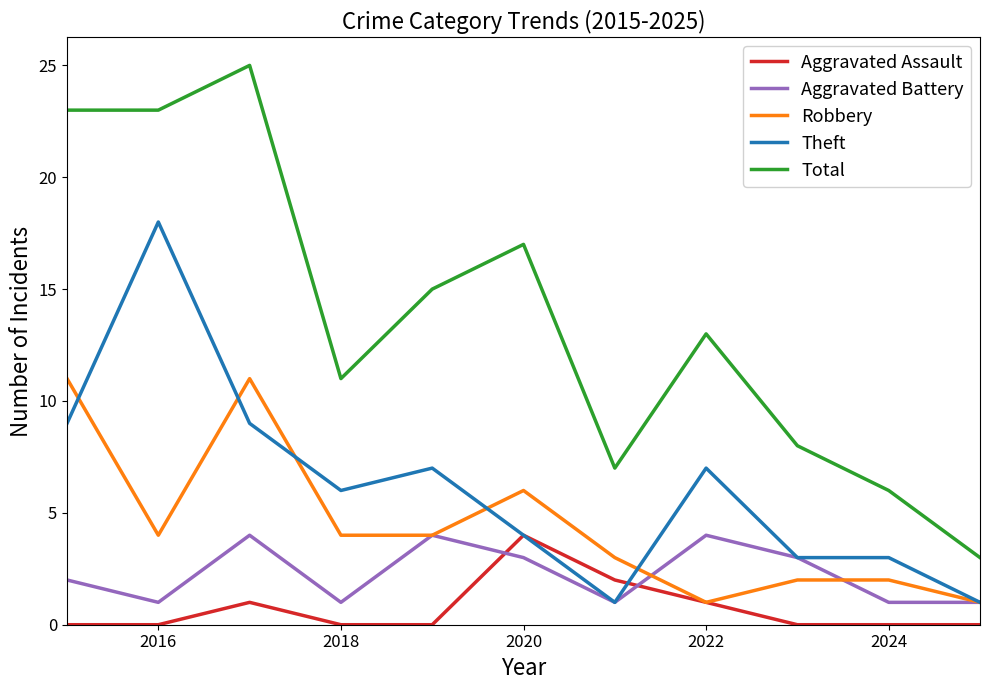

What is the highest value of the Theft series?

18